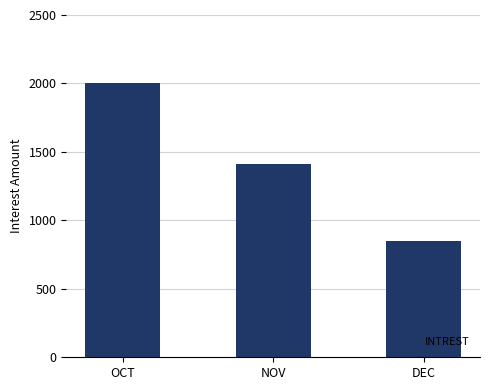

Count the values in the range 847 to 2000.

3